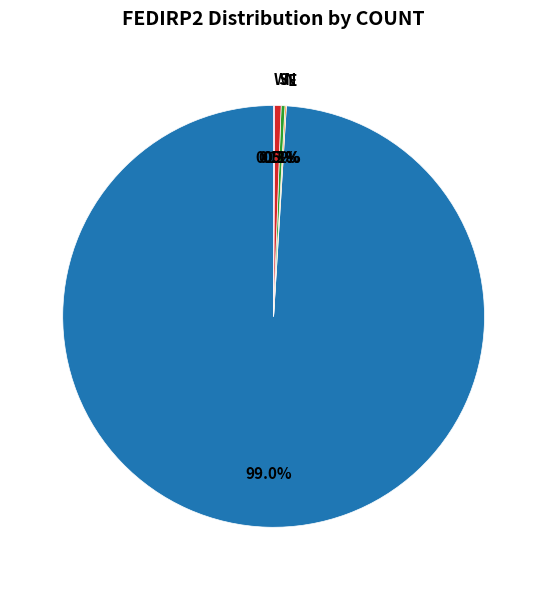

Is there any slice that represents more than half of the pie?

Yes